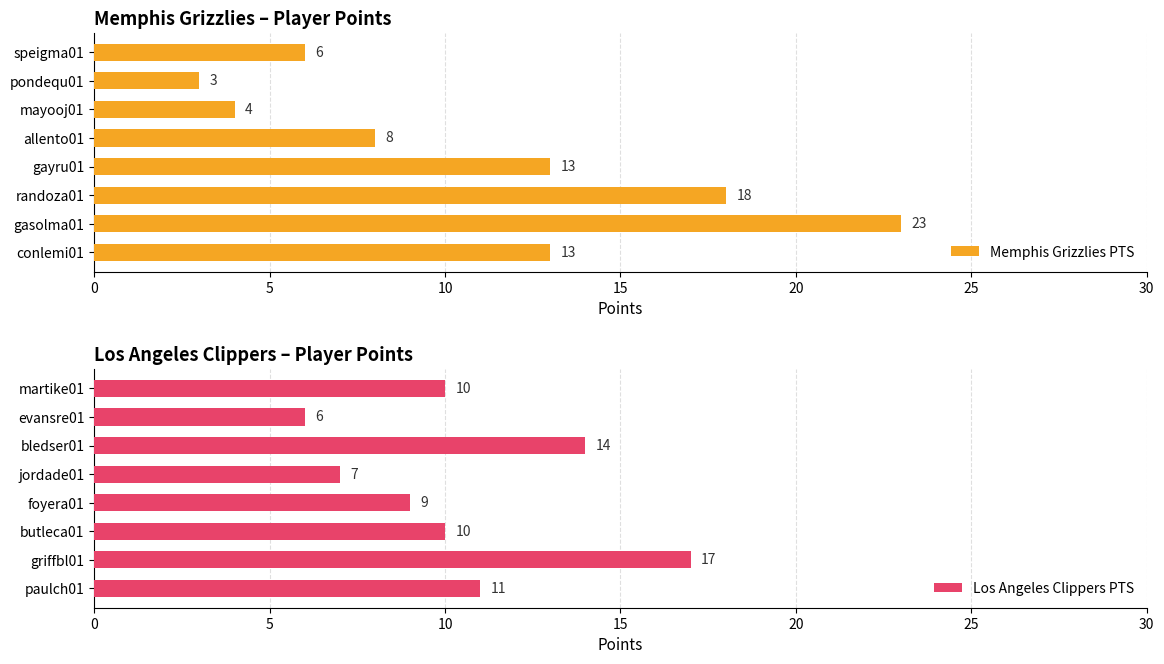

At how many categories does at least one series exceed 22?

1